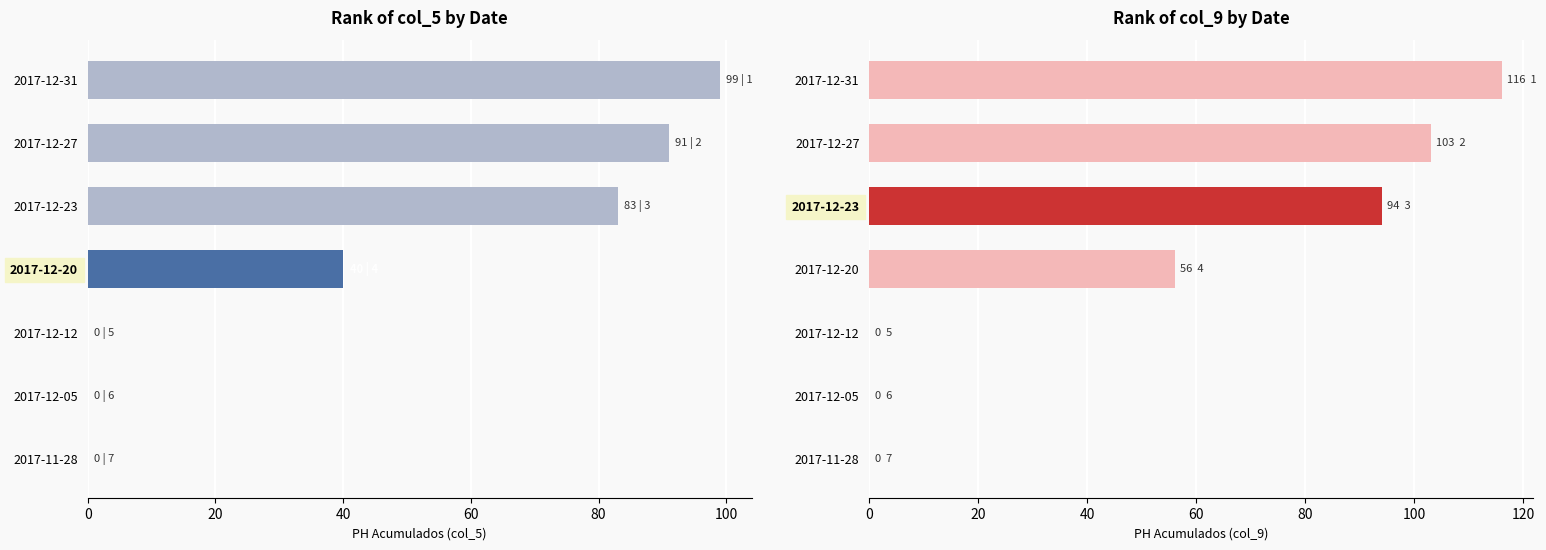

What is the maximum value shown in the chart?

116